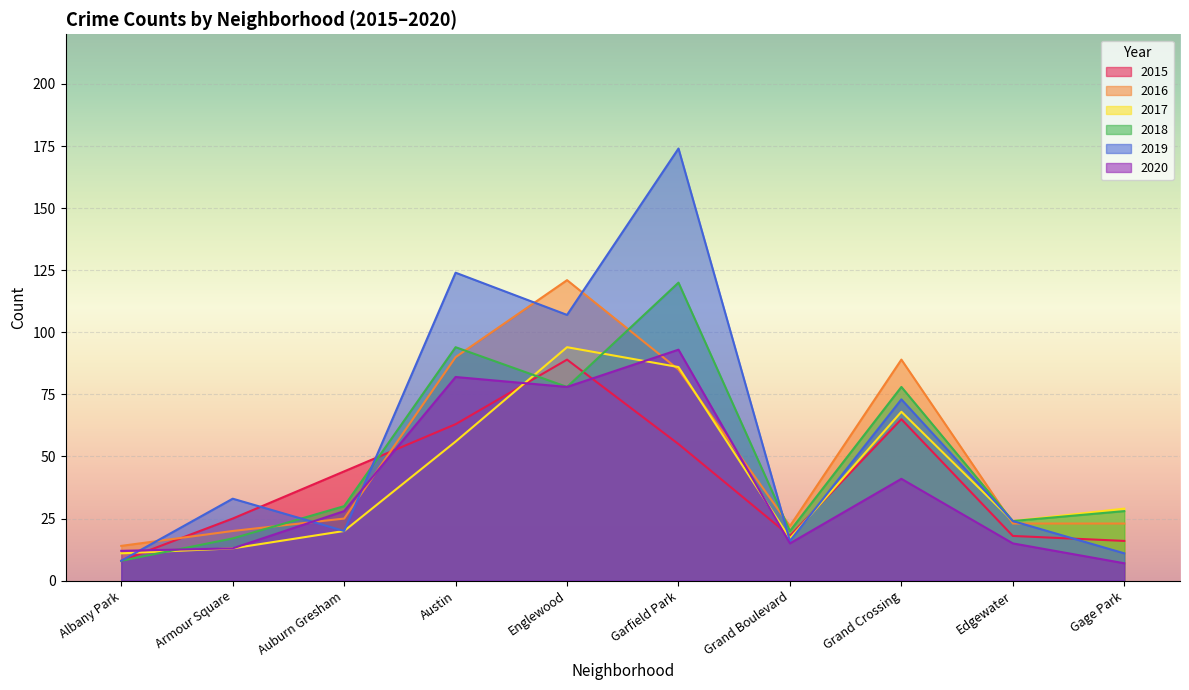

Reading left to right, transcribe all the data shown in this chart.

2015: 8	25	44	63	89	55	18	65	18	16
2016: 14	20	25	90	121	85	22	89	23	23
2017: 11	13	20	56	94	86	17	68	24	29
2018: 8	17	30	94	78	120	20	78	24	28
2019: 8	33	20	124	107	174	16	73	24	11
2020: 12	13	28	82	78	93	15	41	15	7